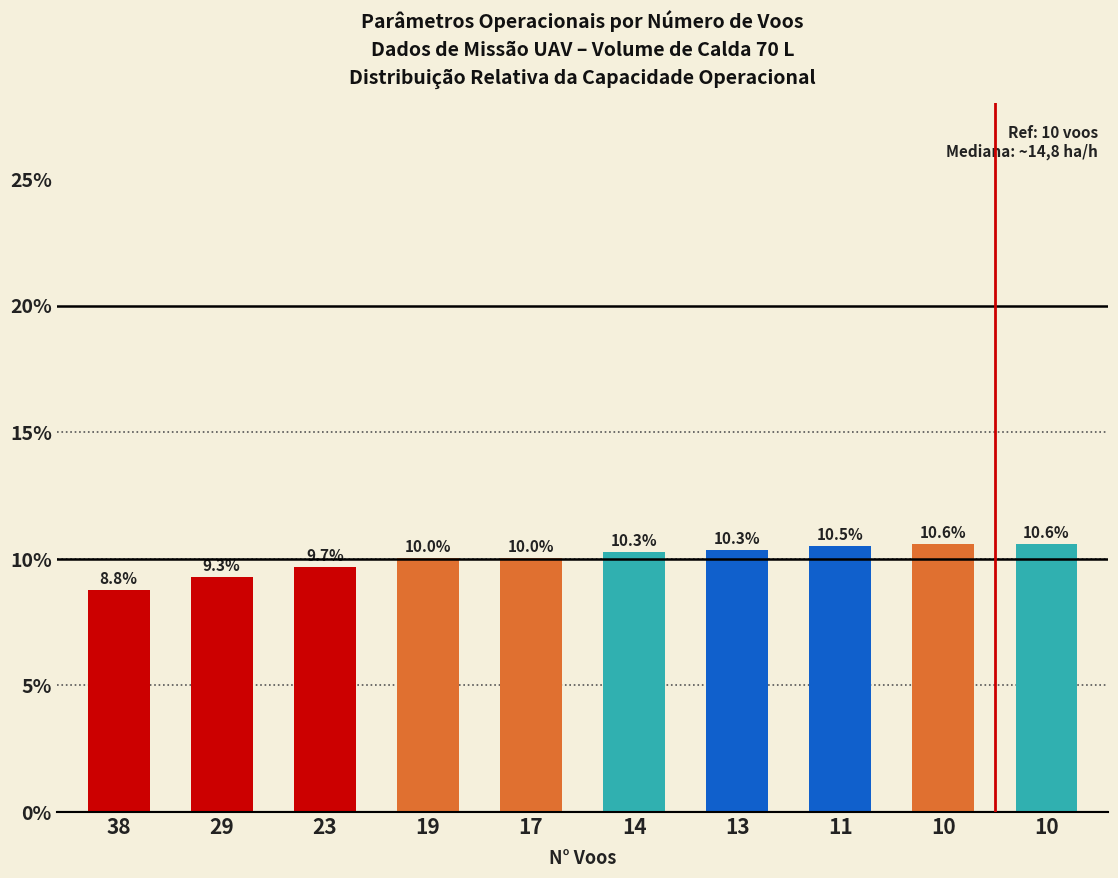

Reading right to left, list all the values displayed in this chart.

10.6	10.6	10.5	10.3	10.3	10.0	10.0	9.7	9.3	8.8